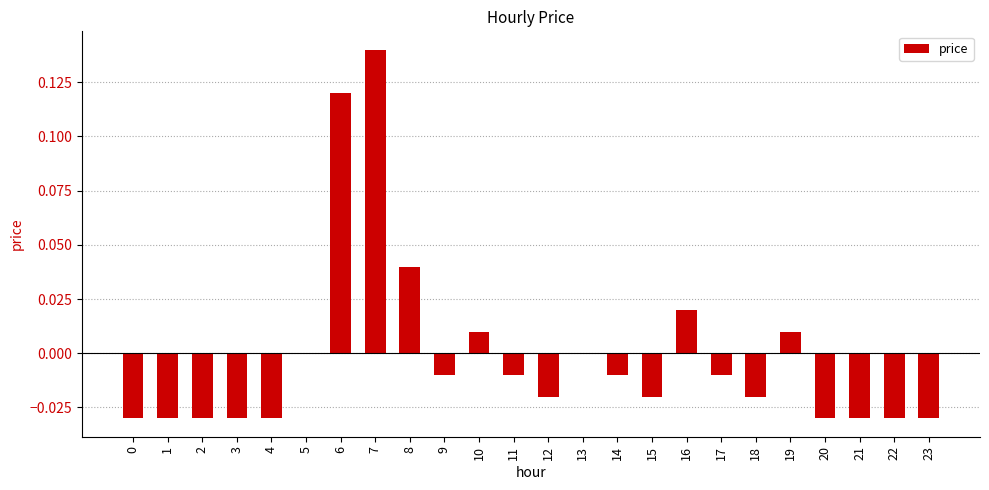

True or false: the data shows -0.0 at 17.

True